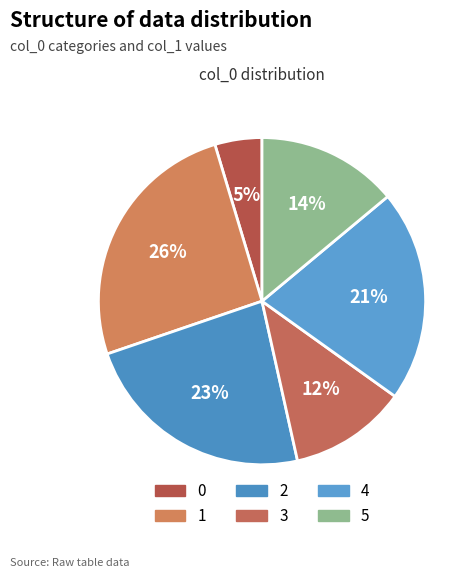

To the nearest percent, what is the difference between the largest and smallest slice percentages?

21%